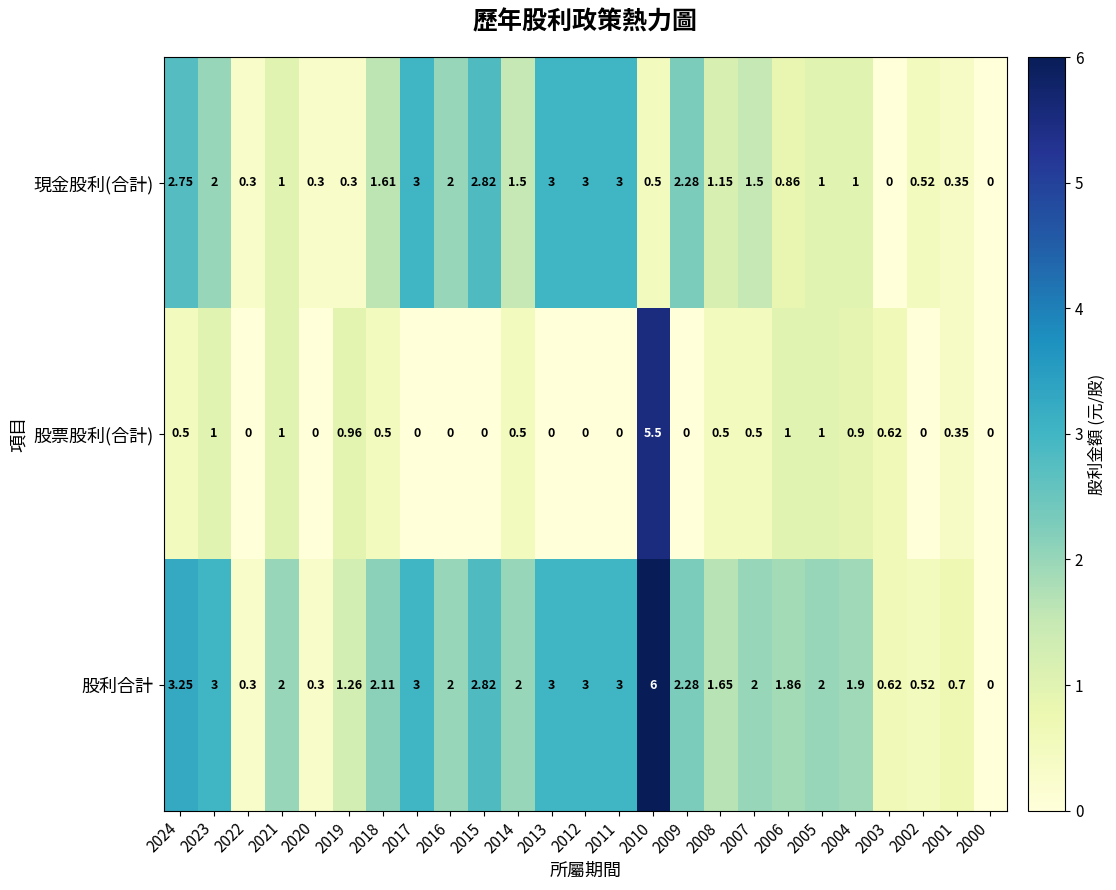

Which series has the widest spread of values?

股利合計